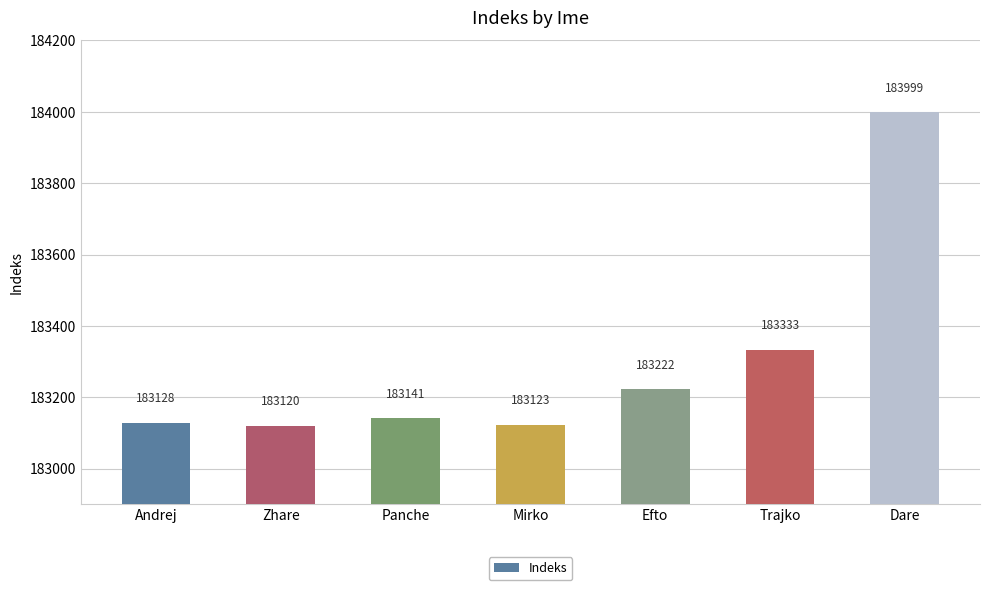

What is the value of the 5th bar from the left?

183222